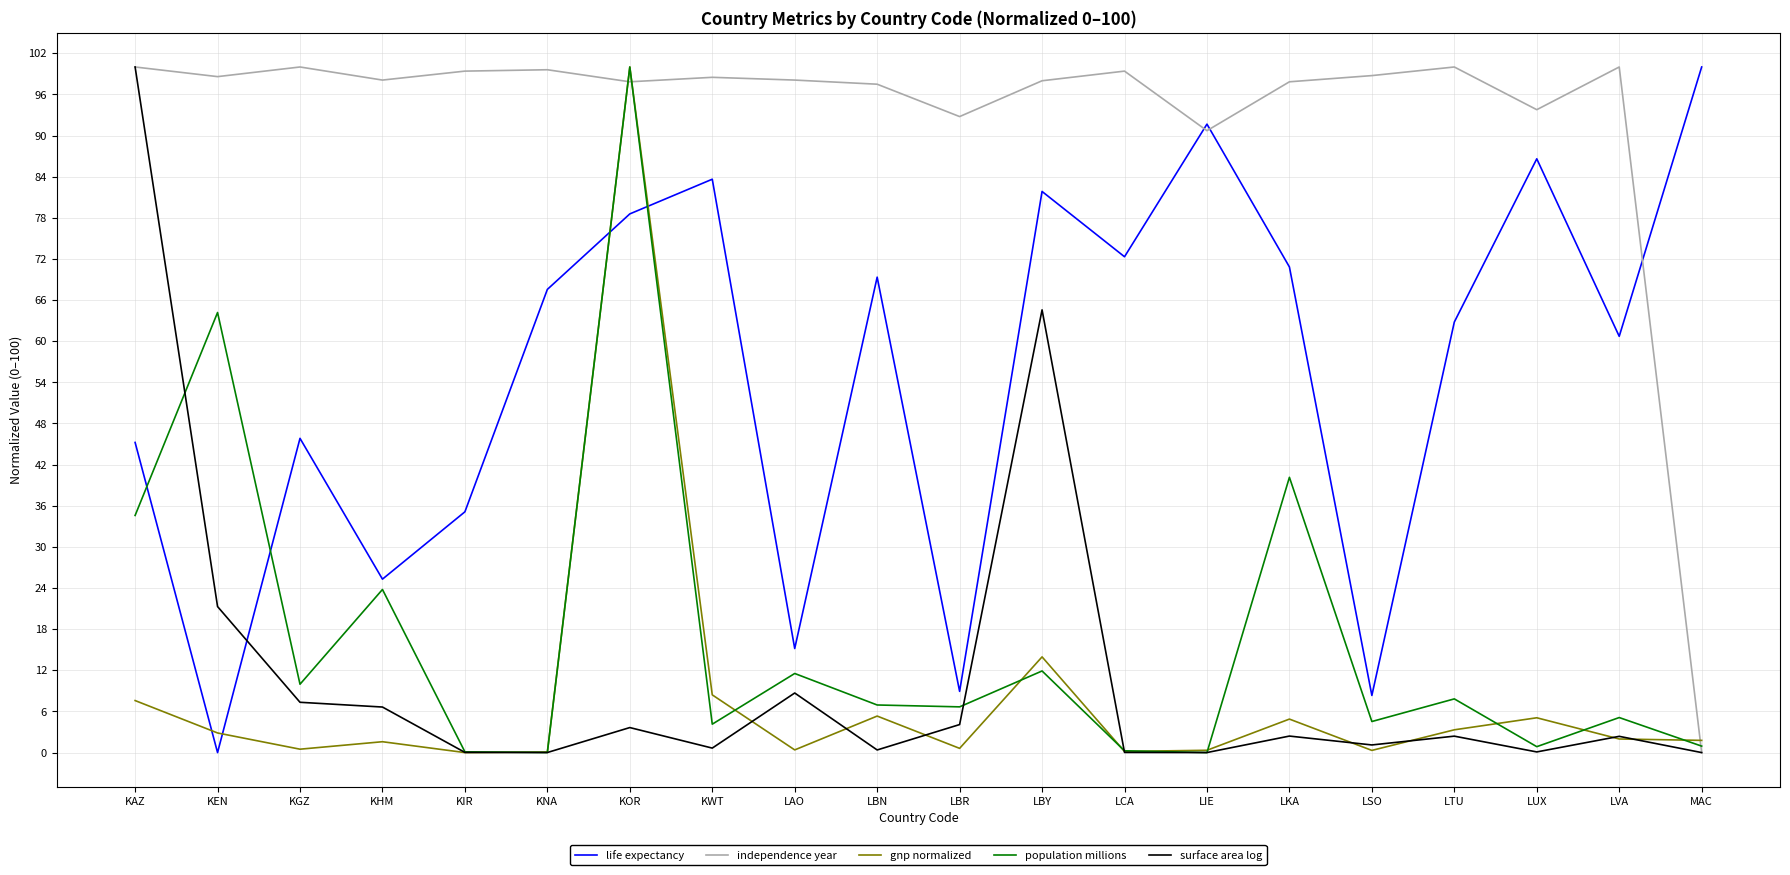

What is the difference between the second highest and second lowest values in the gnp normalized series?

13.9